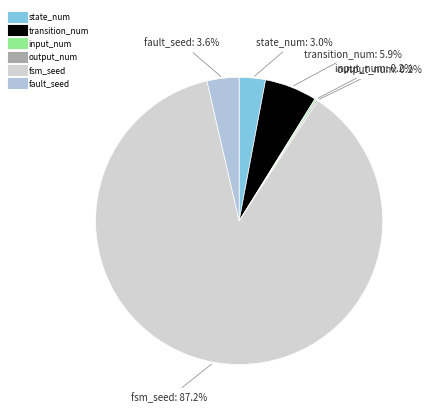

Which has a higher value, state_num or fault_seed?

fault_seed